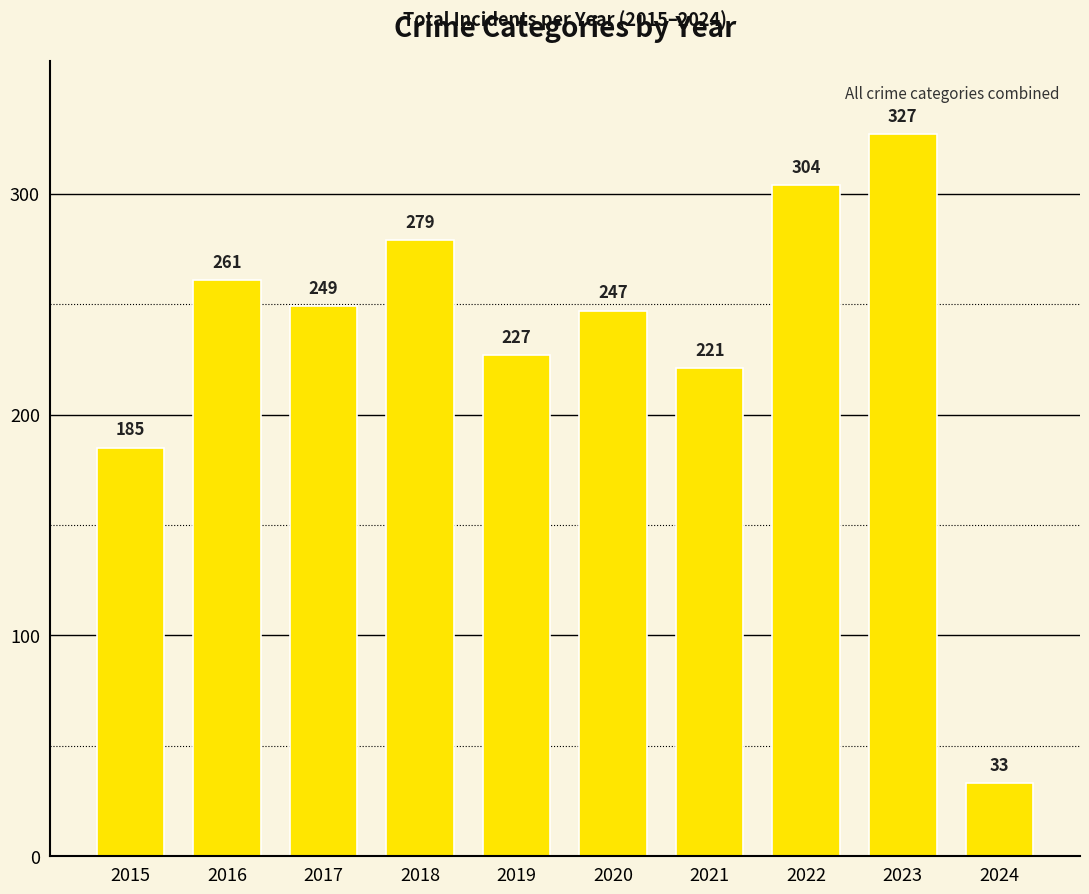

Which has a higher value, 2016 or 2024?

2016